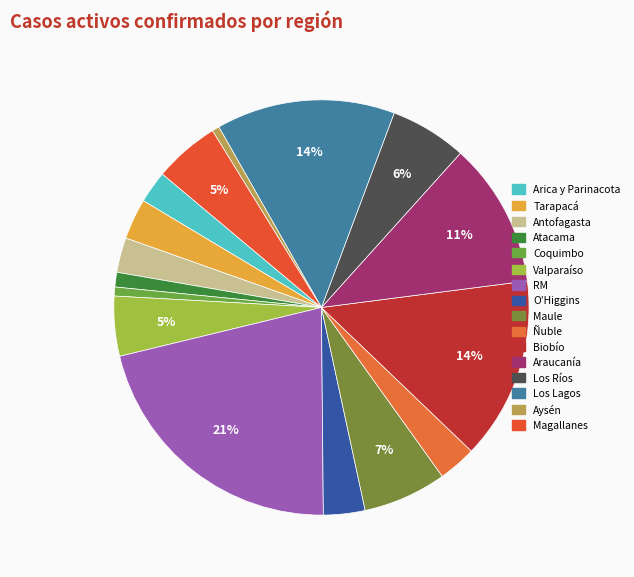

How many slices are in this pie chart?

16